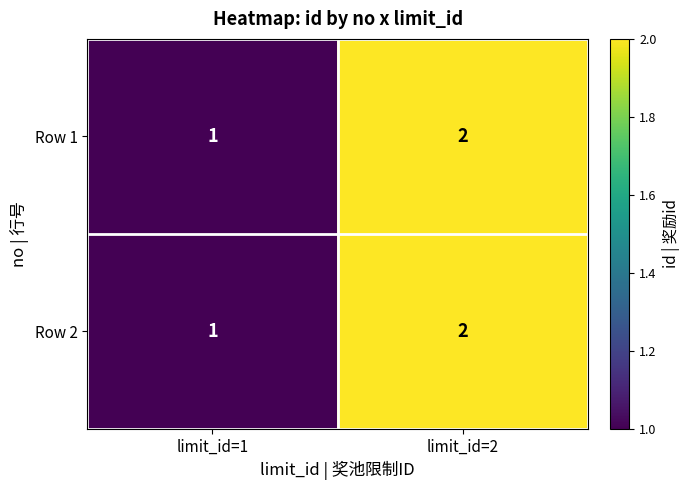

The Row 1 series shows 1 at limit_id=1. True or false?

True